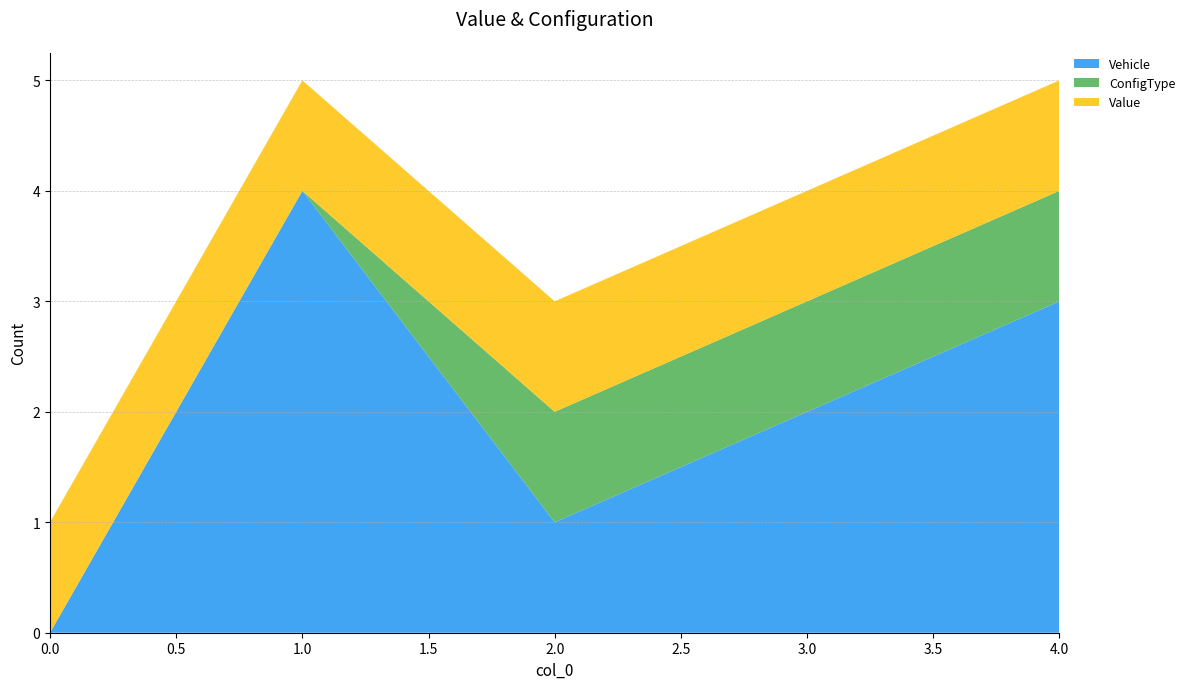

Reading left to right, extract all data points from this chart.

Vehicle: 0	4	1	2	3
ConfigType: 0	0	1	1	1
Value: 1	1	1	1	1